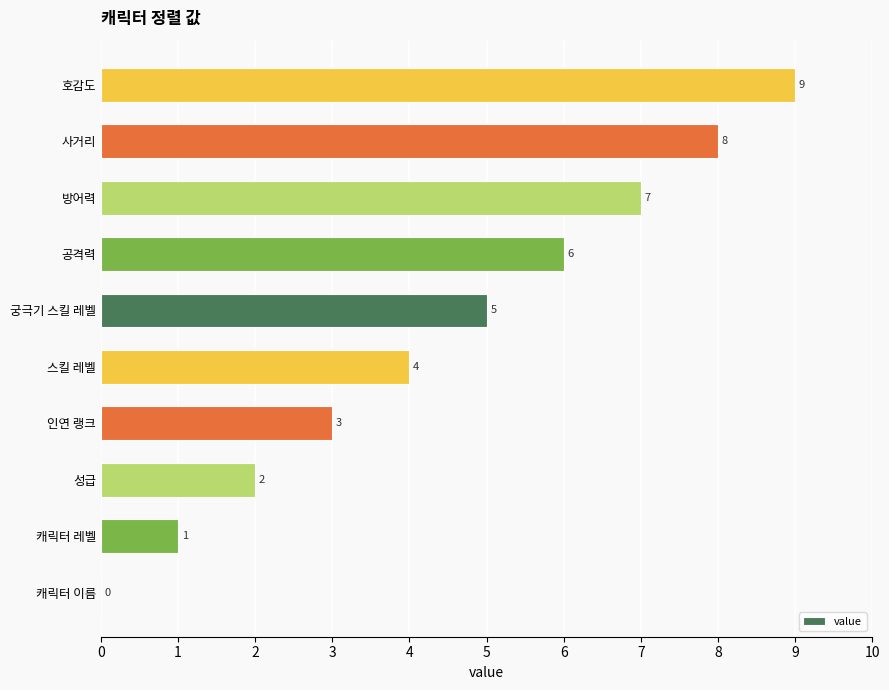

What is the ratio of the value at 성급 to the value at 캐릭터 레벨?

2.0